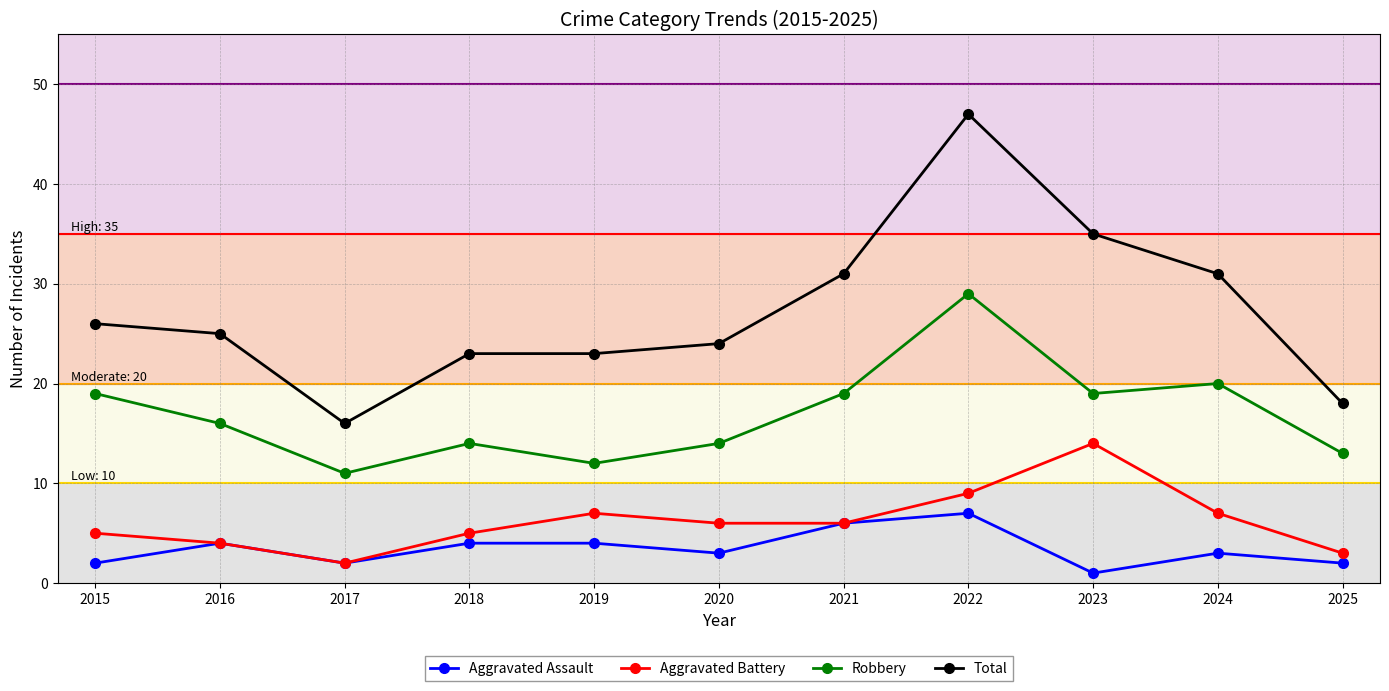

Is this an area chart (filled region under the line)?

No